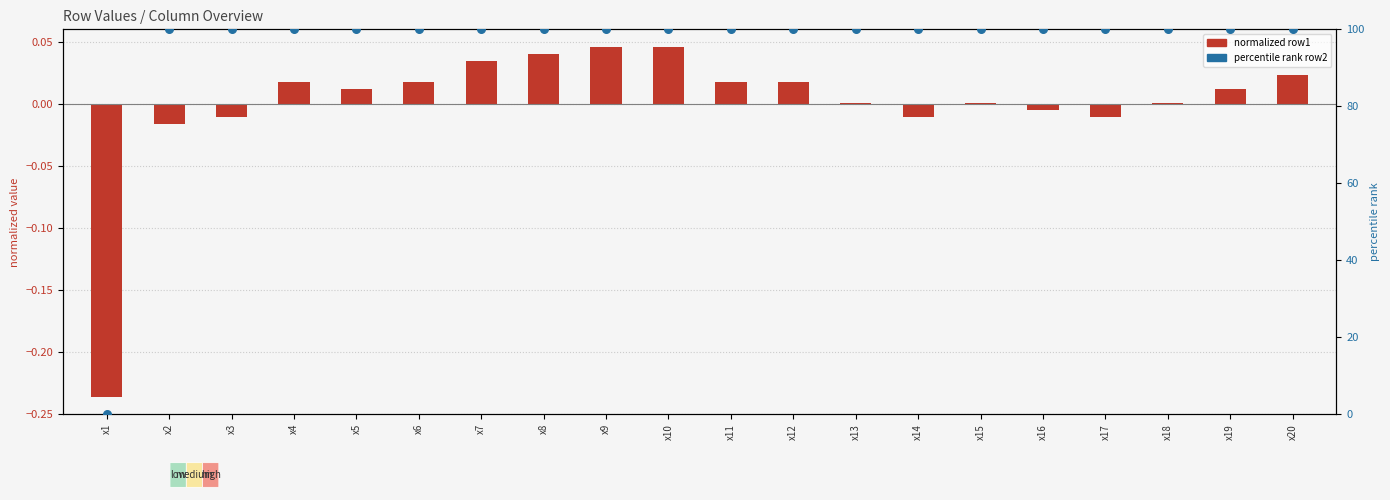

What is the total value across all series at x10?

100.0